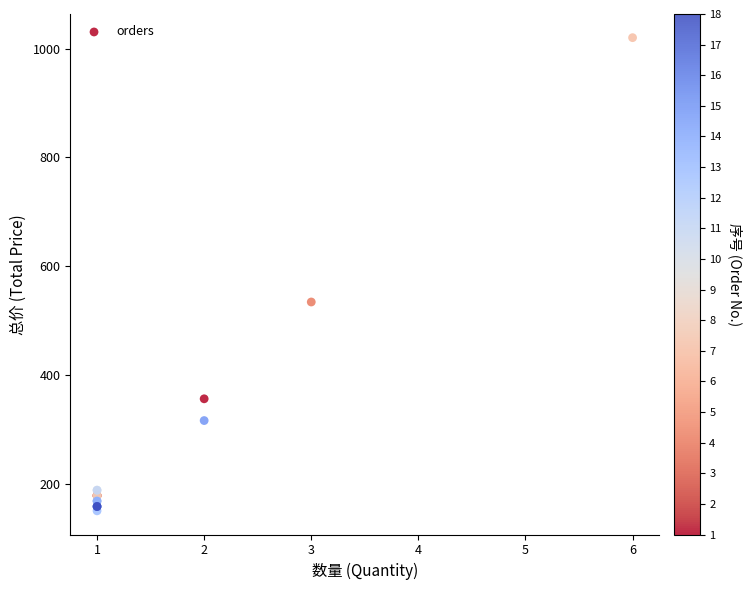

What Y value in the scatter plot is closest to 585?

534